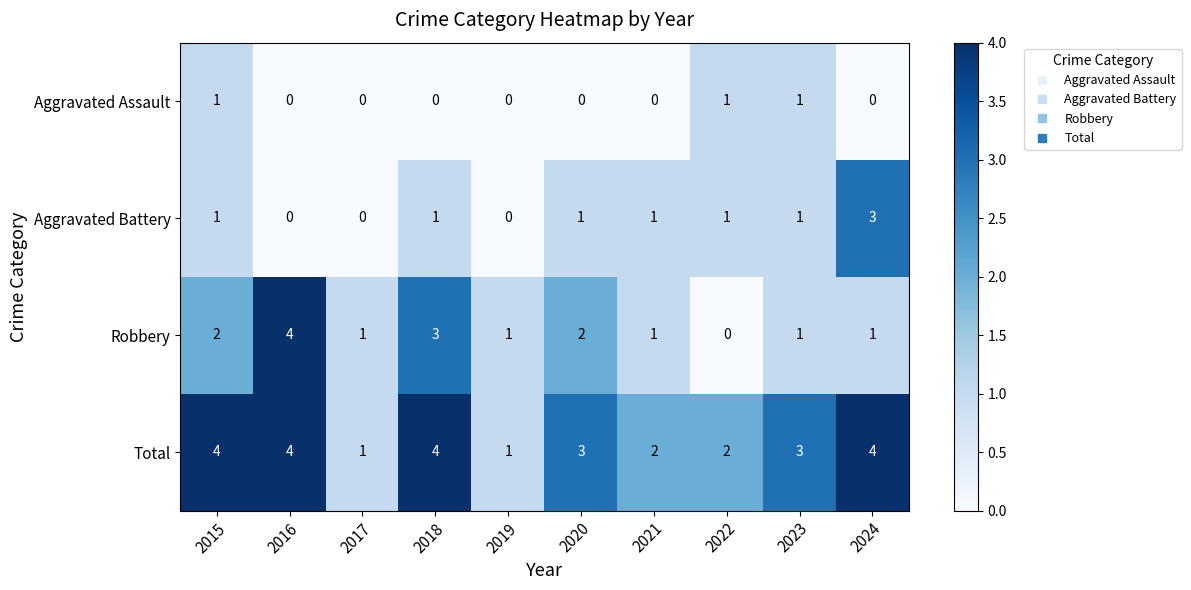

What is the total value across all series at 2020?

6